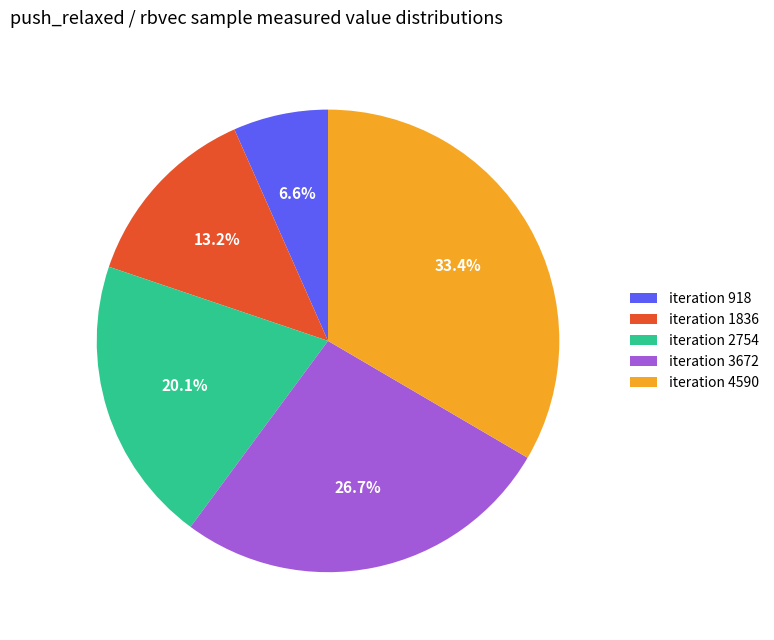

Which has a higher value, iteration 4590 or iteration 2754?

iteration 4590